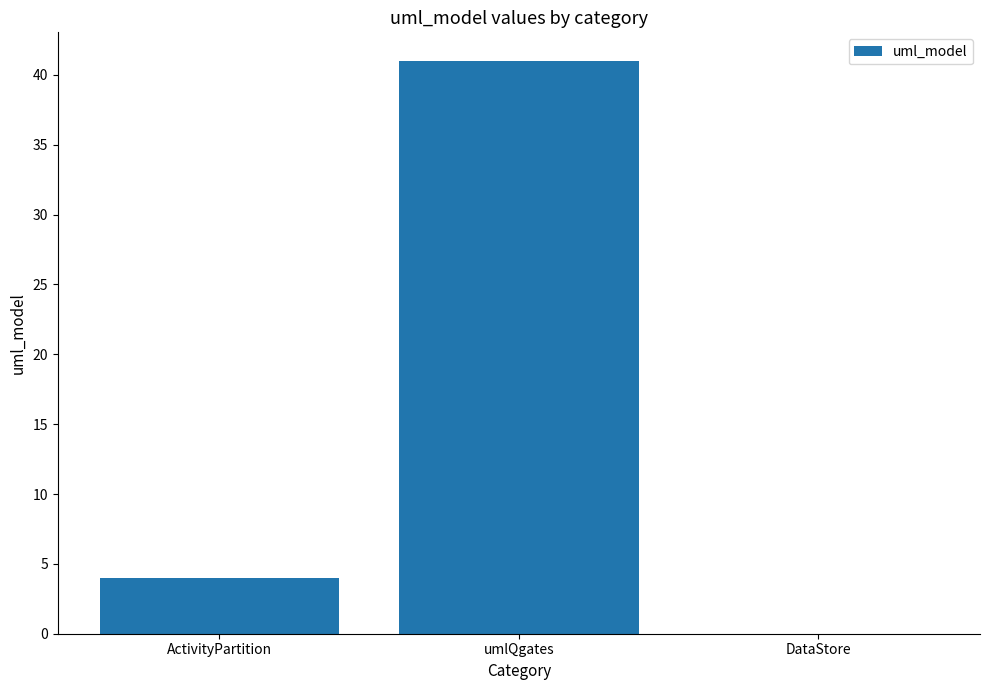

Are the bars grouped side by side (vs. stacked)?

No